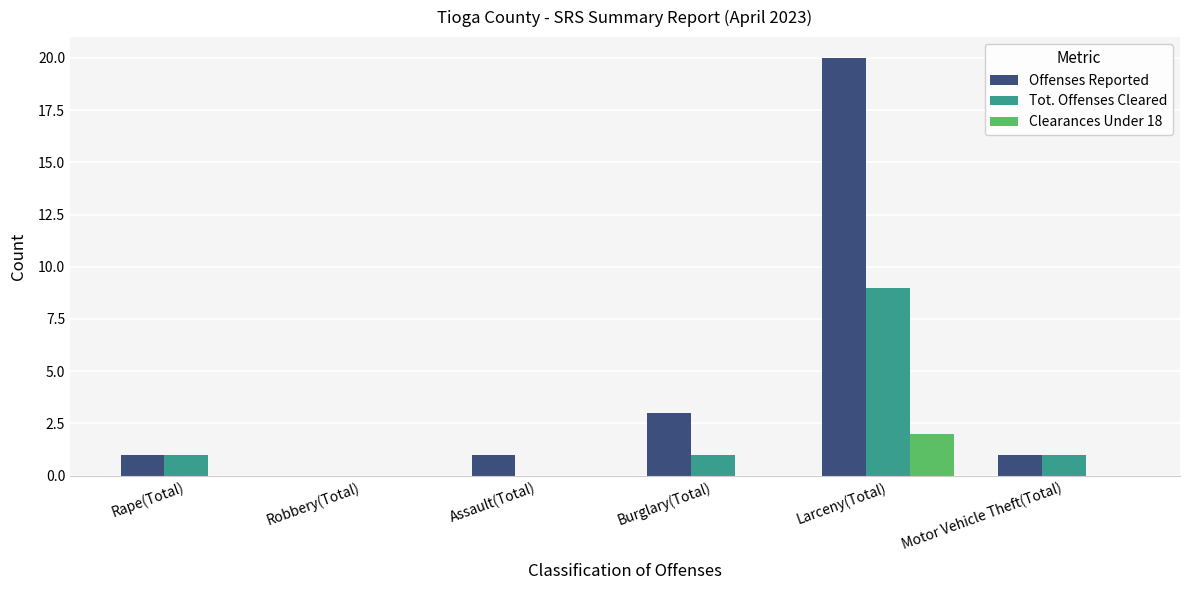

Does the chart contain stacked bars?

No